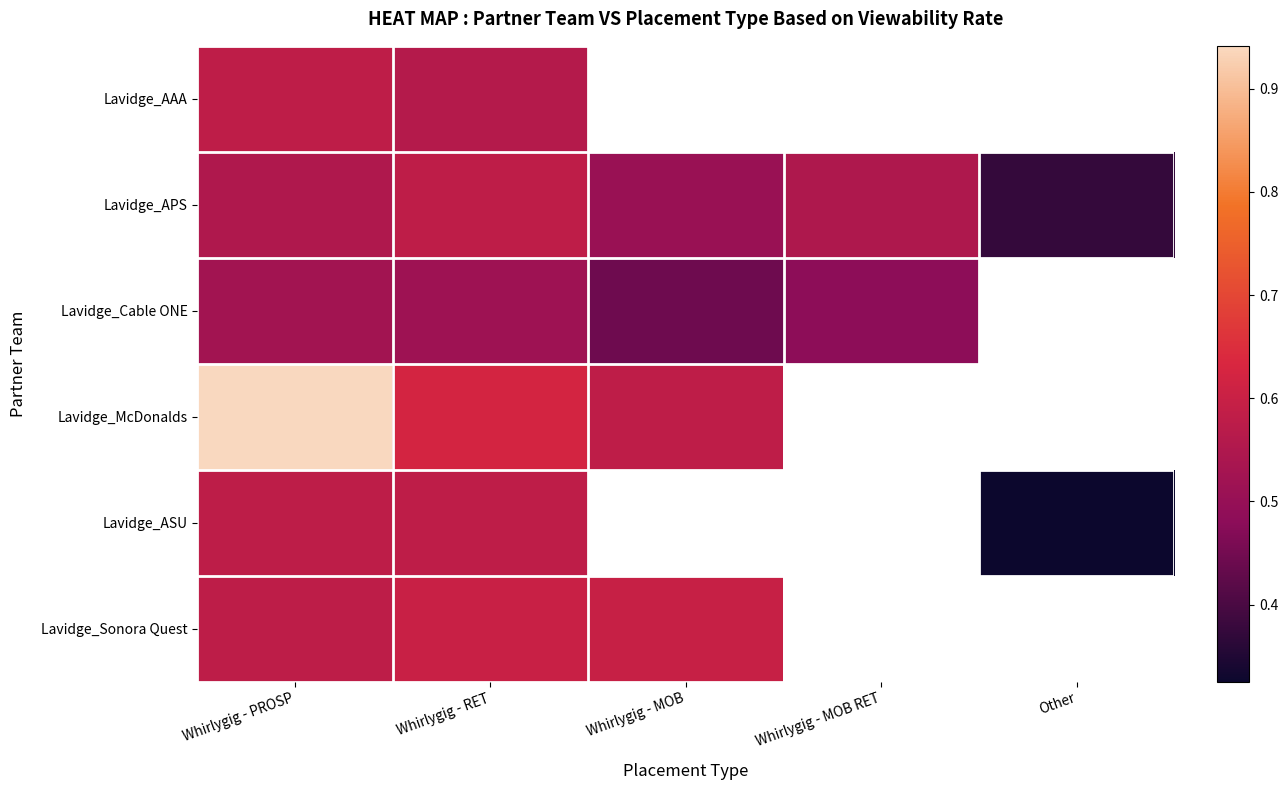

Where is Lavidge_Sonora Quest nearest to the value 0?

Whirlygig - PROSP